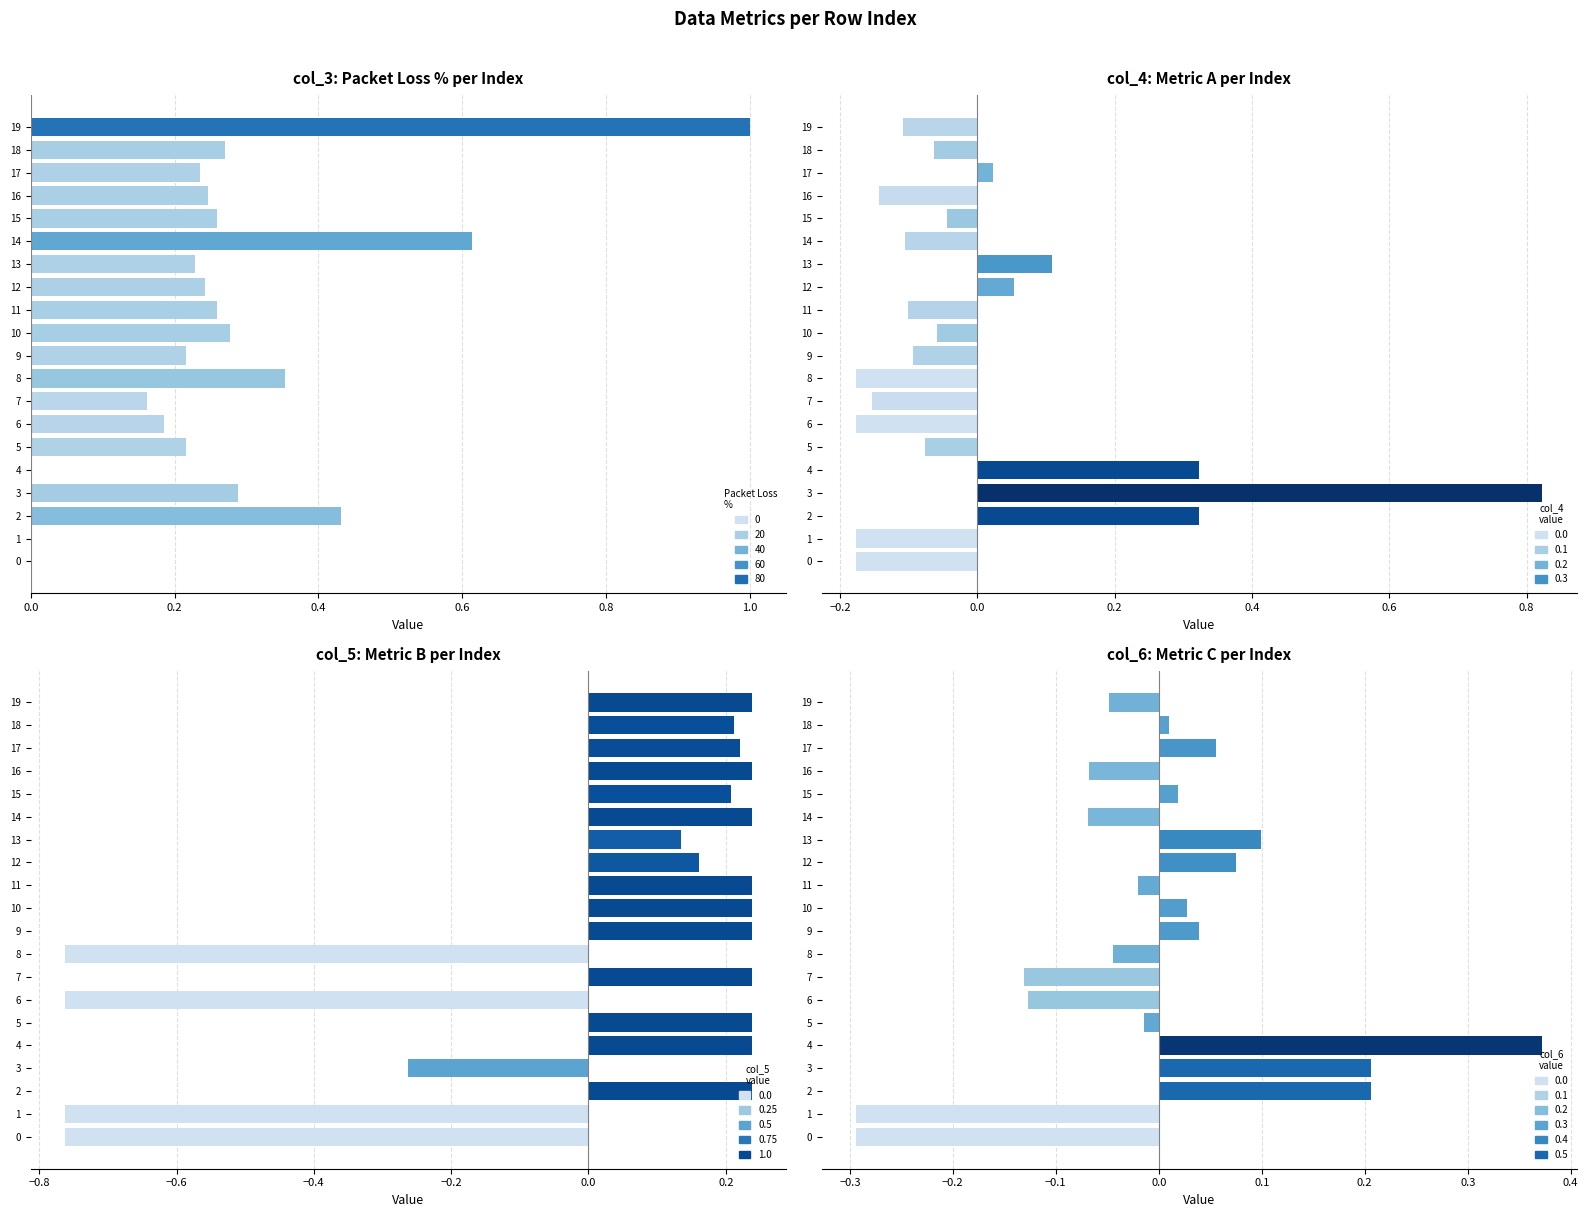

Which has a higher value, 3 or 5?

3